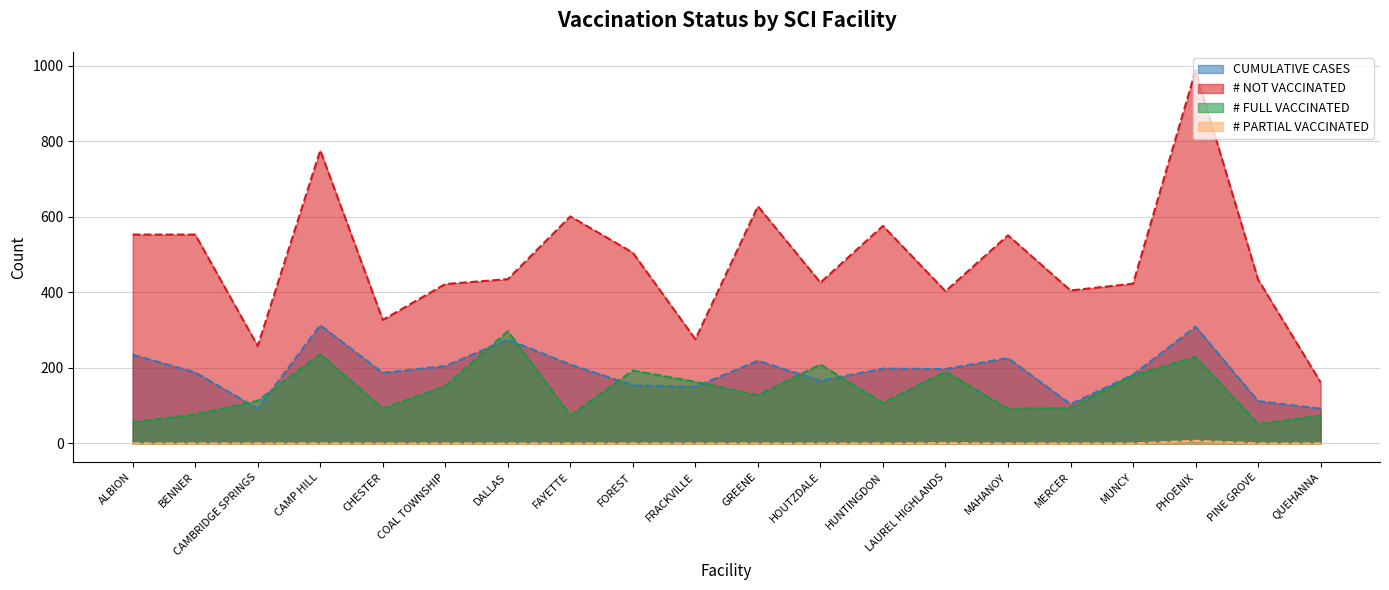

What is the total value across all series at CAMP HILL?

1325